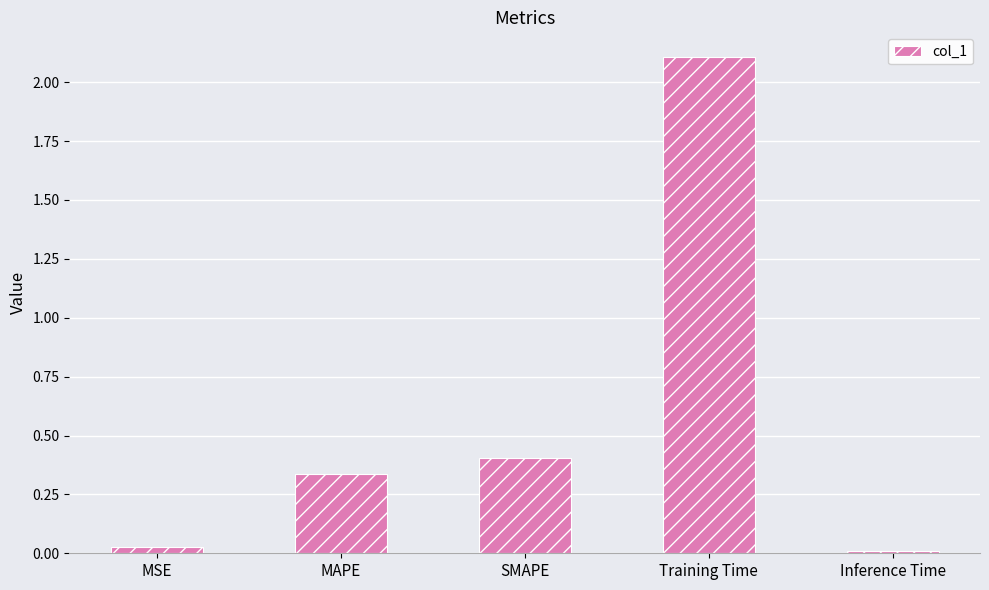

The chart shows a value of 0.0 at Inference Time. True or false?

True